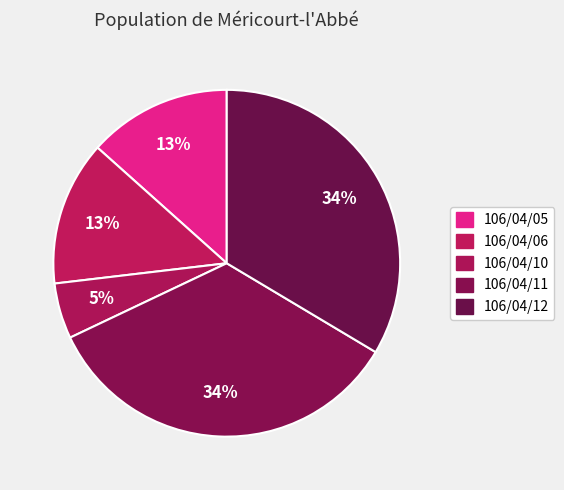

Is it true that 106/04/06 is 13% of the pie?

True